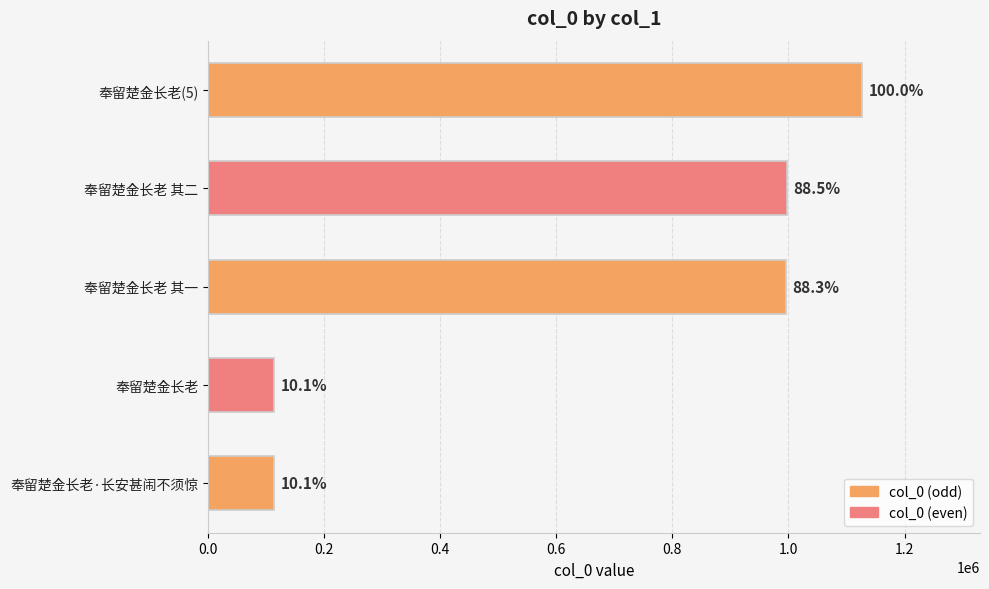

Are the bars horizontal?

Yes